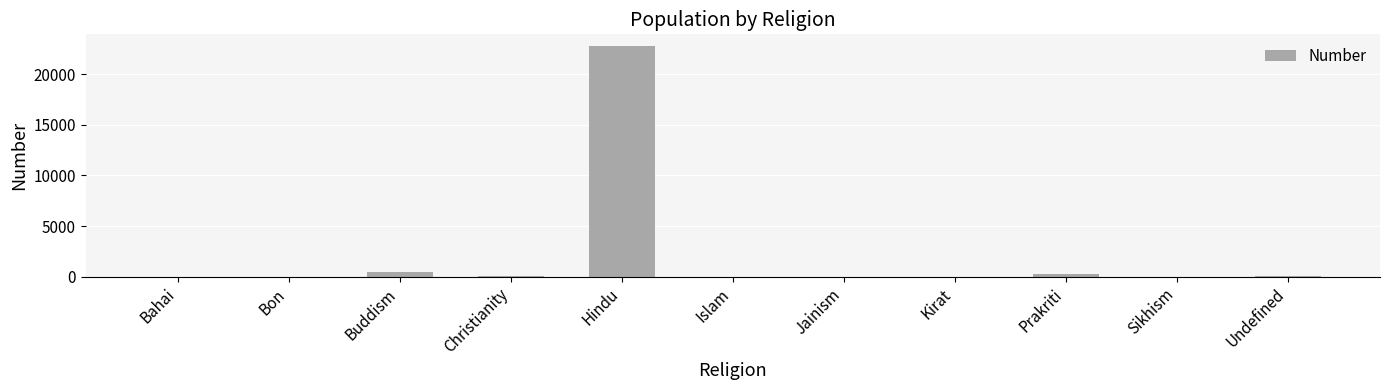

Which category has the highest value across all series?

Hindu